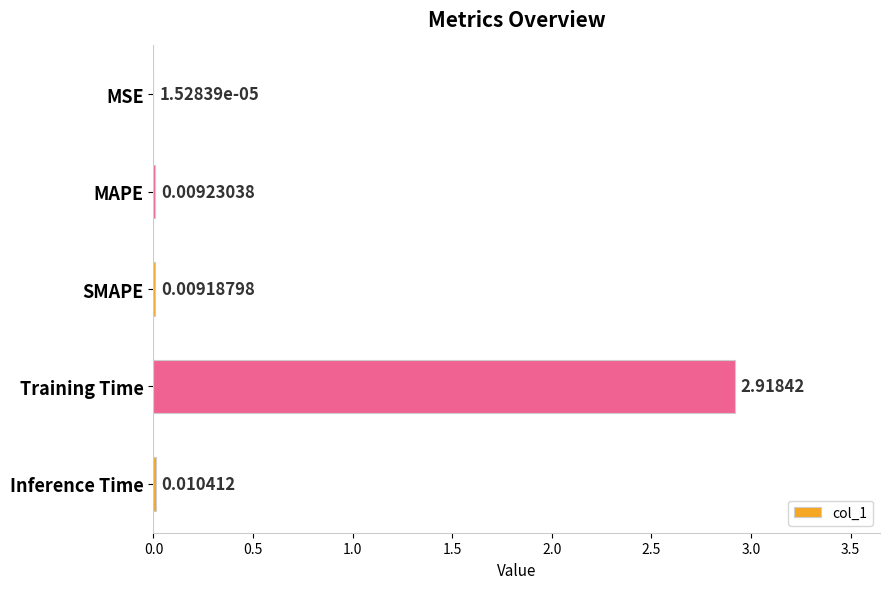

Which category has the highest value across all series?

Training Time